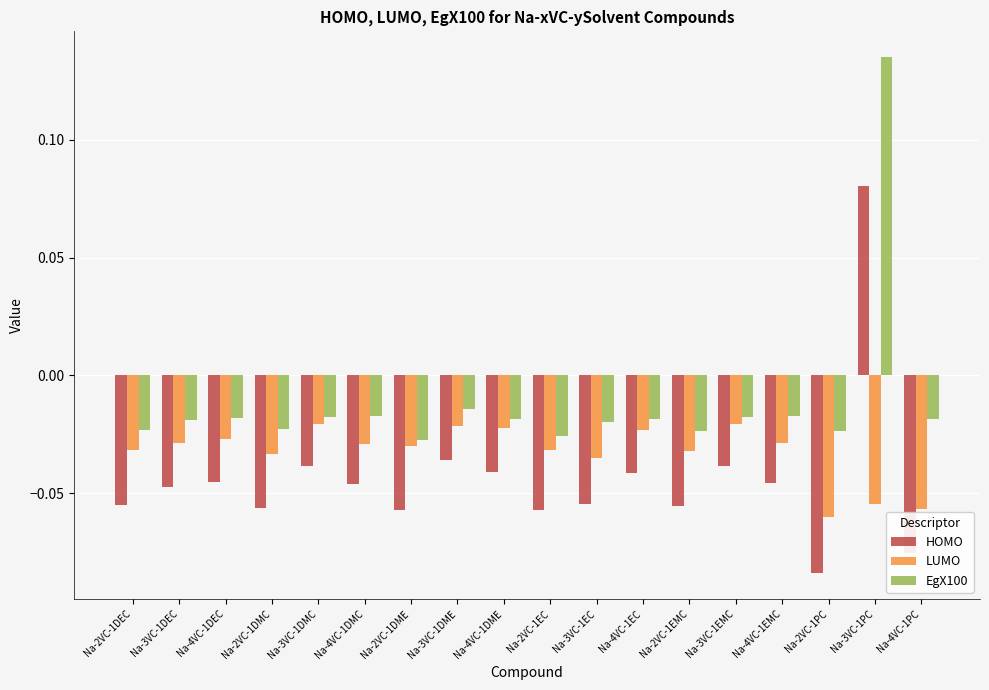

What position from the left is Na-2VC-1DME?

7